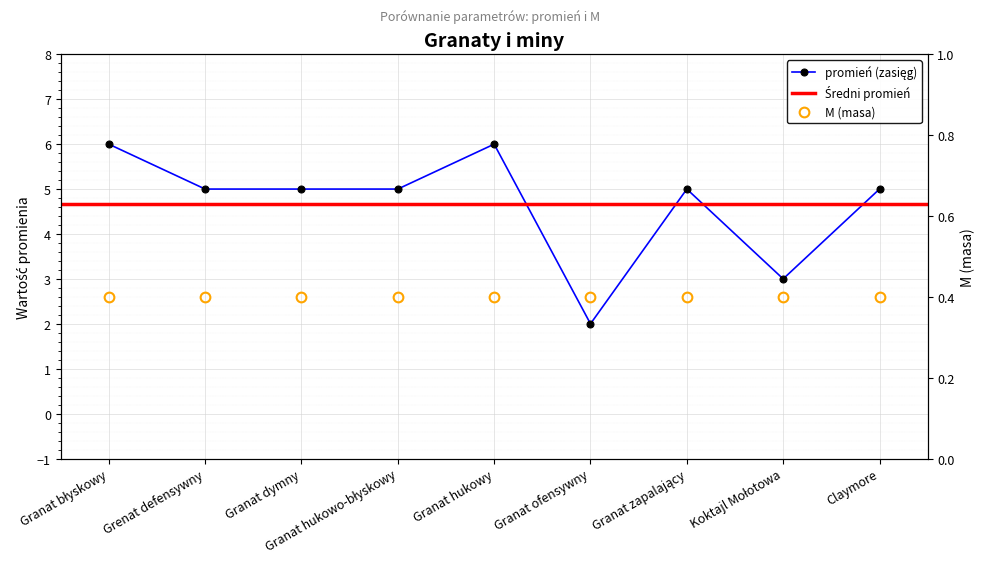

Read the value at Claymore.

5